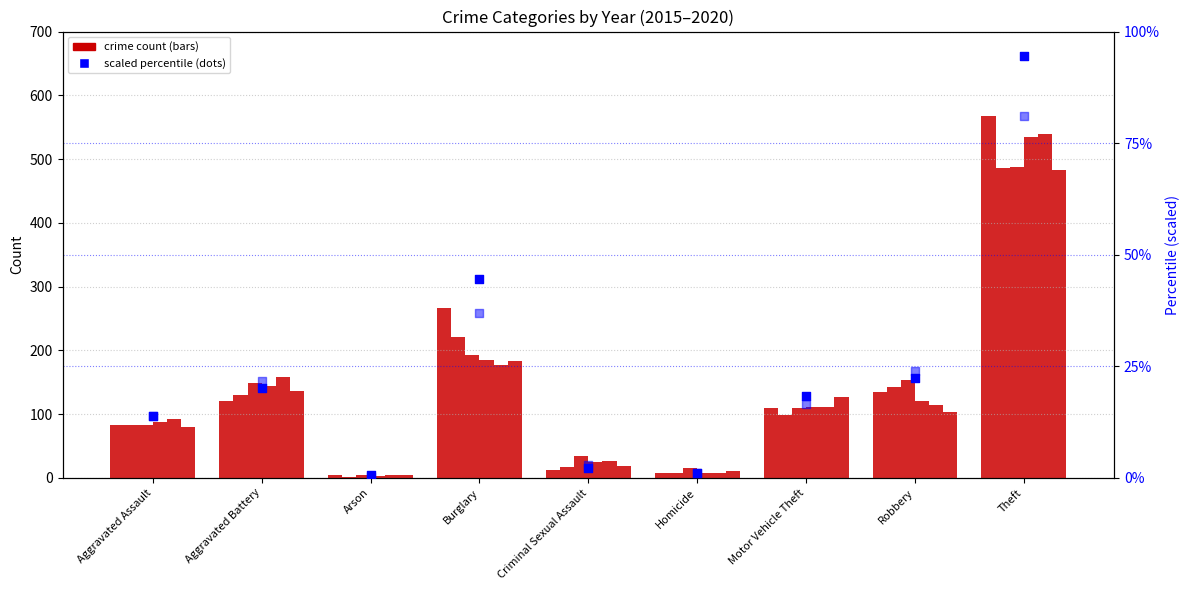

Is the value of 2016 percentile (scaled) at Homicide greater than the value of 2015 percentile (scaled) at Burglary?

No